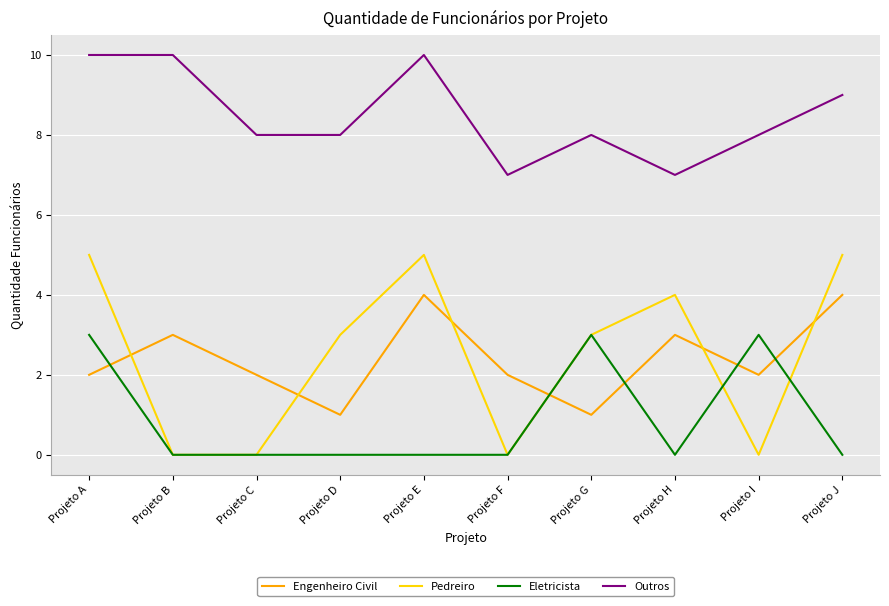

The Eletricista series shows 3 at Projeto A. True or false?

True